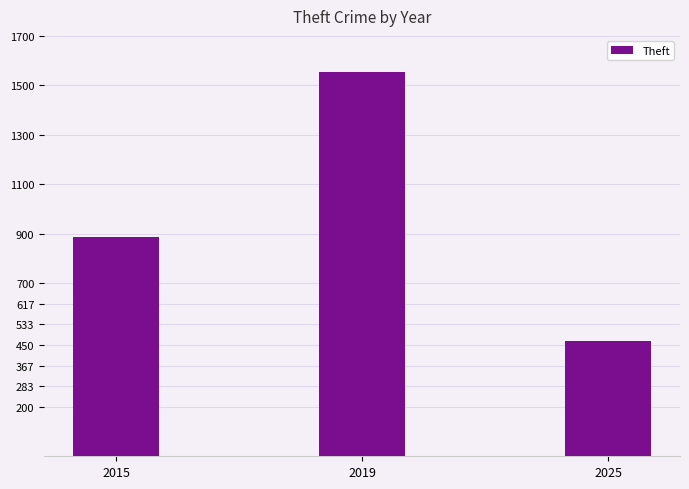

List the labels in order of value, smallest first.

2025, 2015, 2019